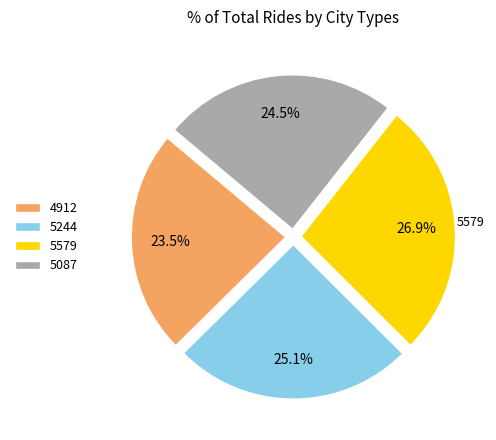

How many segments does this pie chart have?

4